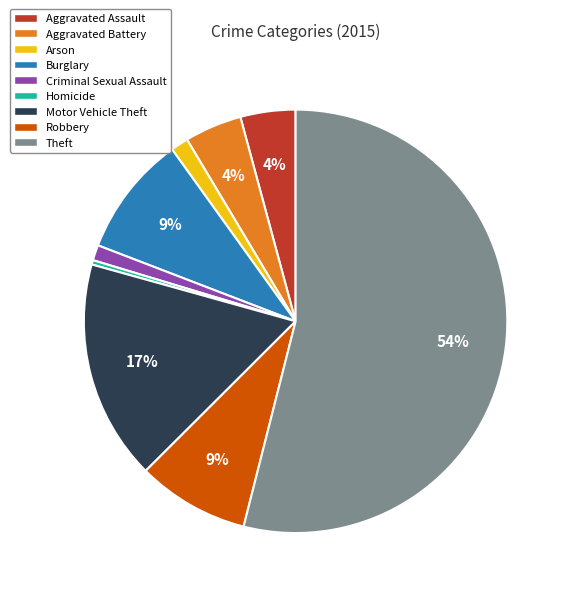

How many segments does this pie chart have?

9